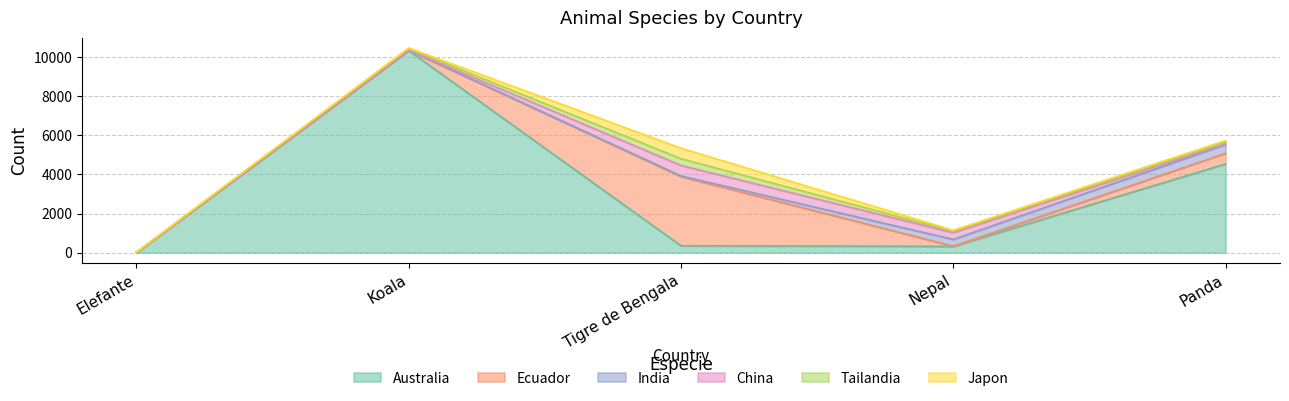

What position from the left is Panda?

5